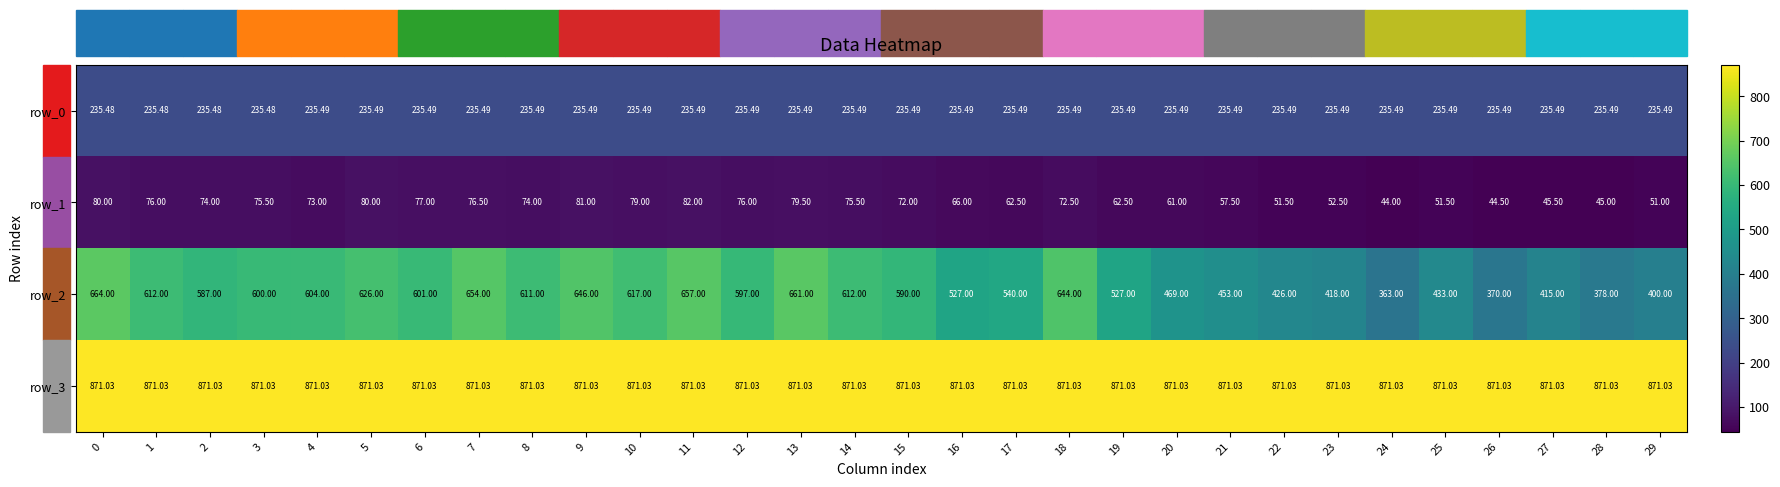

Reading left to right, what are all the values shown in this chart?

row_0: 0=235.5	1=235.5	2=235.5	3=235.5	4=235.5	5=235.5	6=235.5	7=235.5	8=235.5	9=235.5	10=235.5	11=235.5	12=235.5	13=235.5	14=235.5	15=235.5	16=235.5	17=235.5	18=235.5	19=235.5	20=235.5	21=235.5	22=235.5	23=235.5	24=235.5	25=235.5	26=235.5	27=235.5	28=235.5	29=235.5
row_1: 0=80.0	1=76.0	2=74.0	3=75.5	4=73.0	5=80.0	6=77.0	7=76.5	8=74.0	9=81.0	10=79.0	11=82.0	12=76.0	13=79.5	14=75.5	15=72.0	16=66.0	17=62.5	18=72.5	19=62.5	20=61.0	21=57.5	22=51.5	23=52.5	24=44.0	25=51.5	26=44.5	27=45.5	28=45.0	29=51.0
row_2: 0=664.0	1=612.0	2=587.0	3=600.0	4=604.0	5=626.0	6=601.0	7=654.0	8=611.0	9=646.0	10=617.0	11=657.0	12=597.0	13=661.0	14=612.0	15=590.0	16=527.0	17=540.0	18=644.0	19=527.0	20=469.0	21=453.0	22=426.0	23=418.0	24=363.0	25=433.0	26=370.0	27=415.0	28=378.0	29=400.0
row_3: 0=871.0	1=871.0	2=871.0	3=871.0	4=871.0	5=871.0	6=871.0	7=871.0	8=871.0	9=871.0	10=871.0	11=871.0	12=871.0	13=871.0	14=871.0	15=871.0	16=871.0	17=871.0	18=871.0	19=871.0	20=871.0	21=871.0	22=871.0	23=871.0	24=871.0	25=871.0	26=871.0	27=871.0	28=871.0	29=871.0